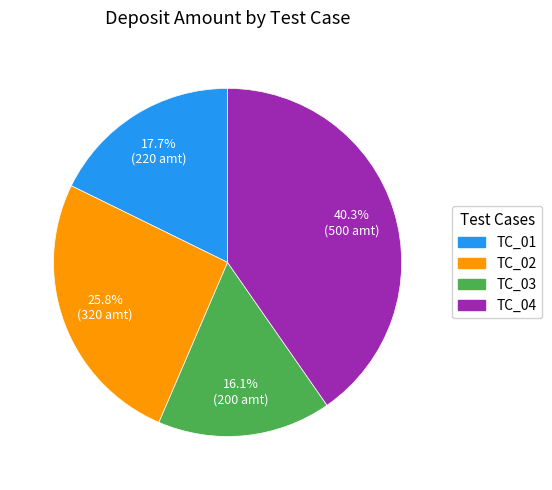

To the nearest percent, what portion does TC_04 represent?

40%